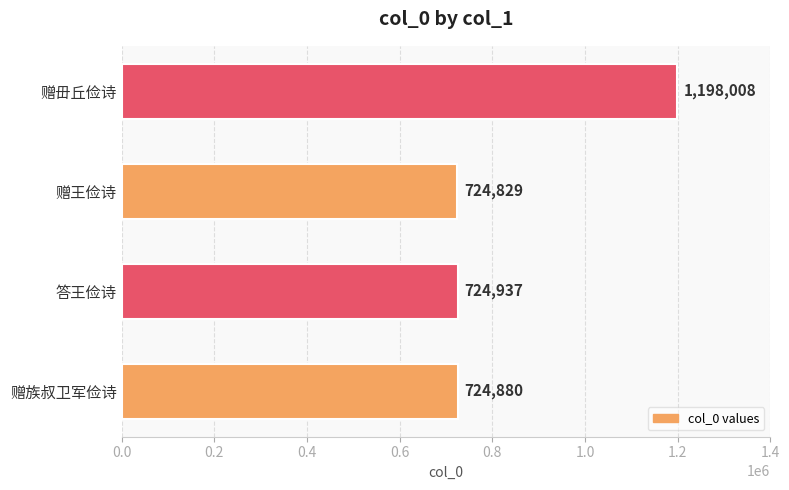

Which has a higher value, 赠毌丘俭诗 or 赠王俭诗?

赠毌丘俭诗